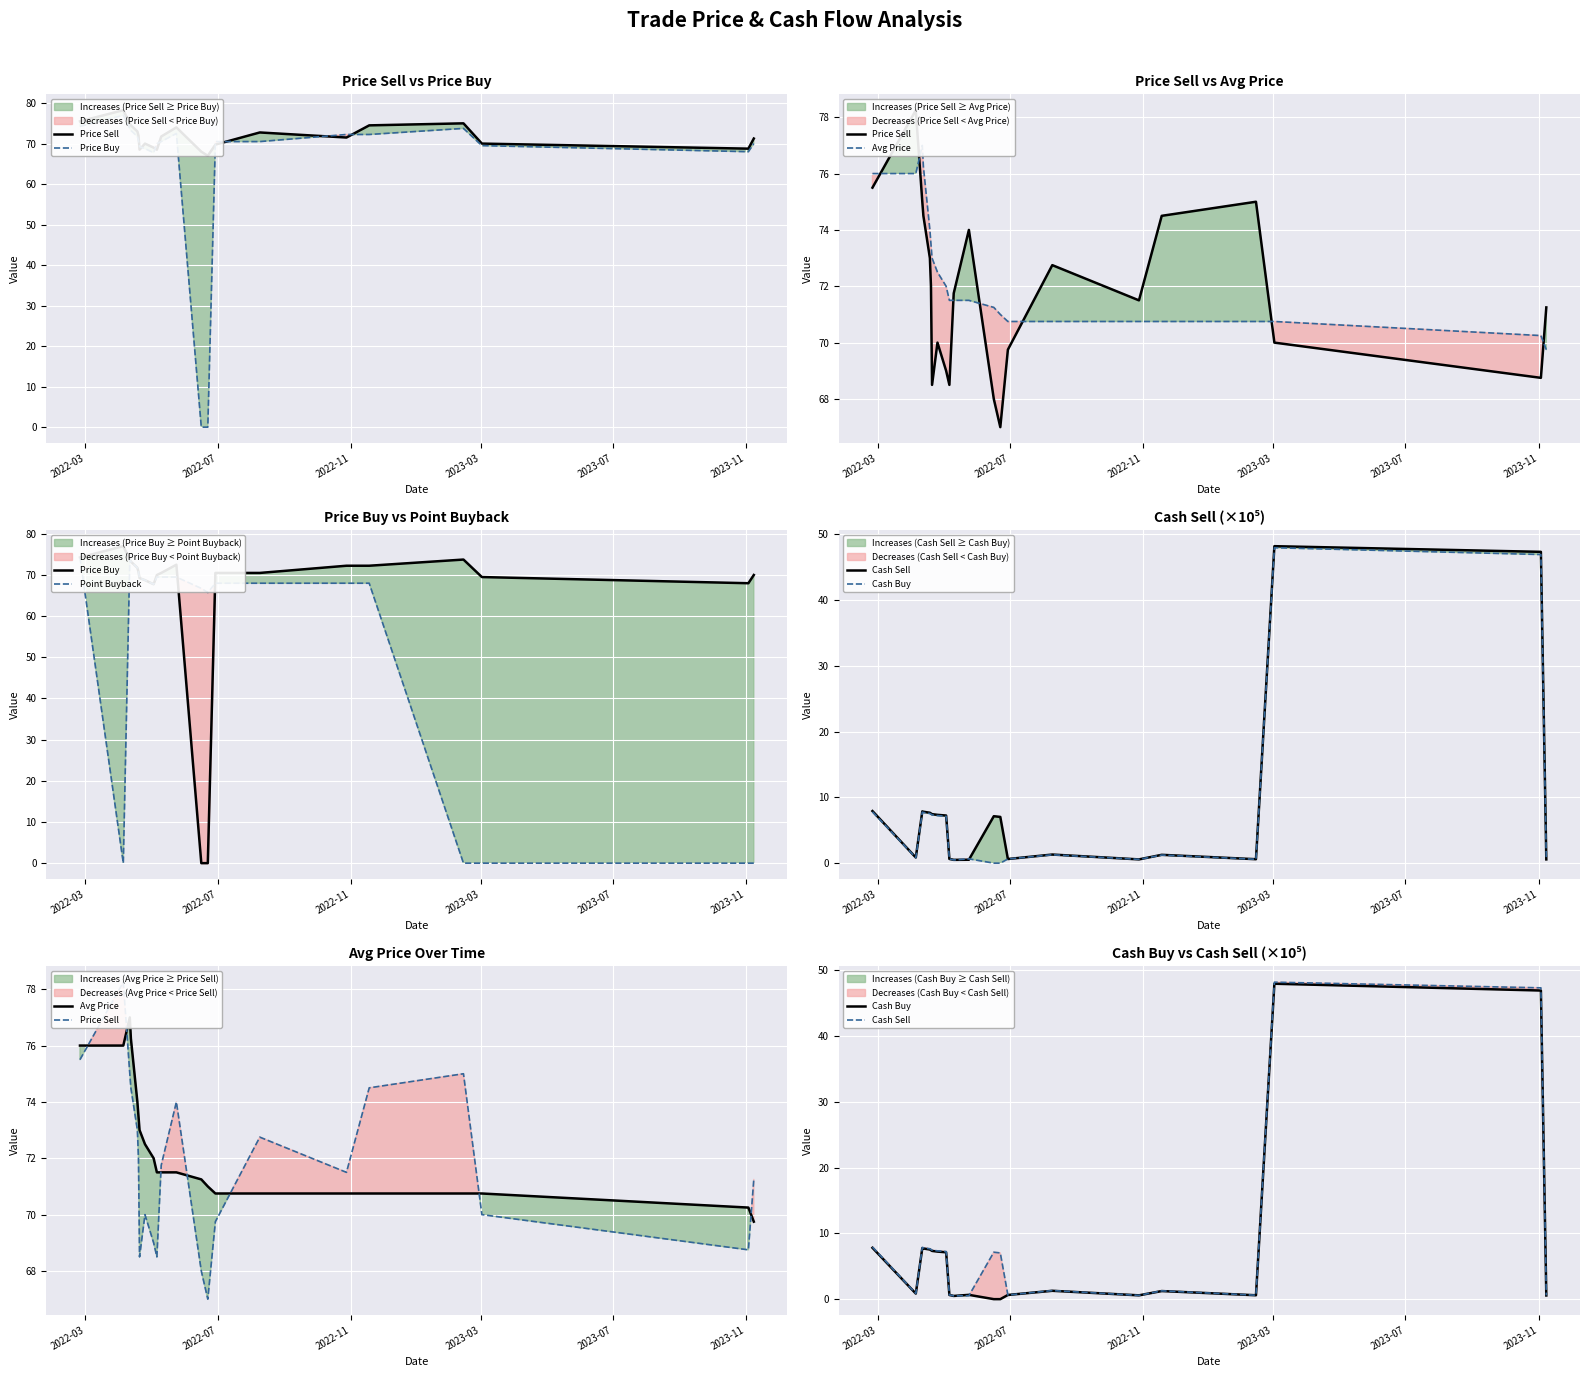

Count the number of data series in this chart.

6